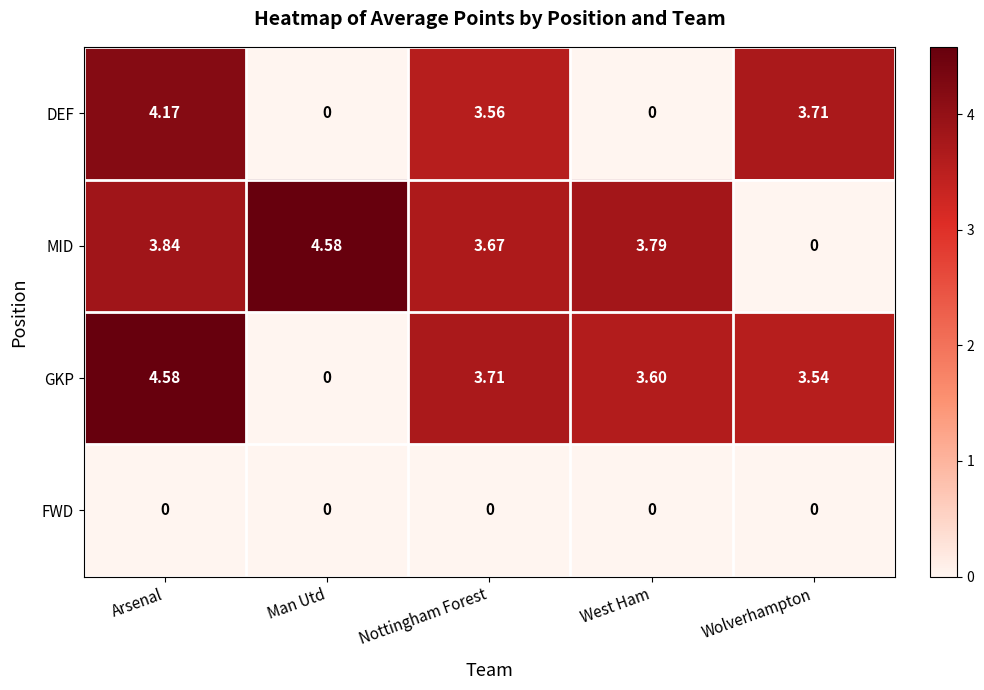

Which series has the largest total across all categories?

MID